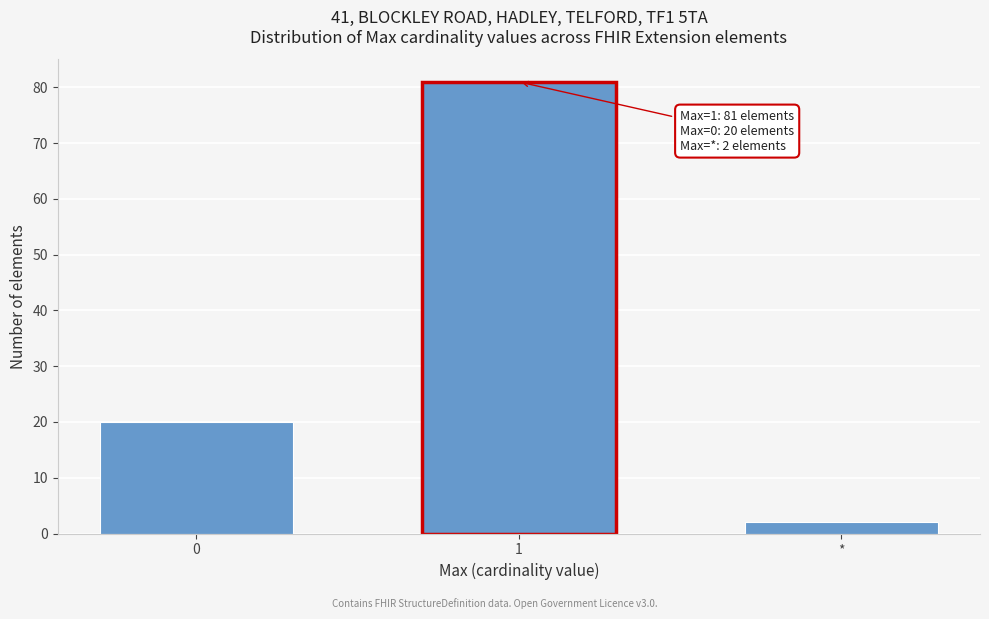

Reading right to left, transcribe all the data shown in this chart.

*=2	1=81	0=20